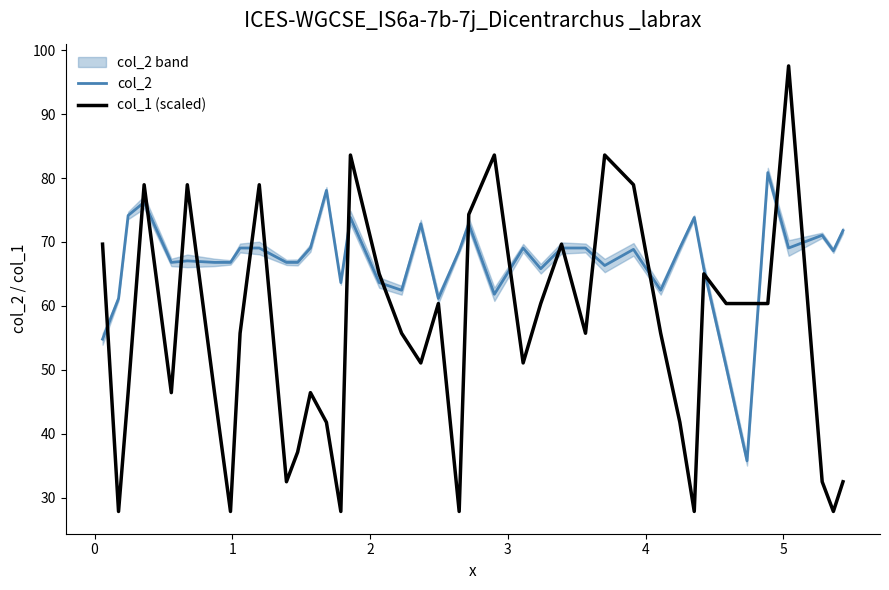

After their last crossing, which series has the higher values: col_2 or col_1 (scaled)?

col_2